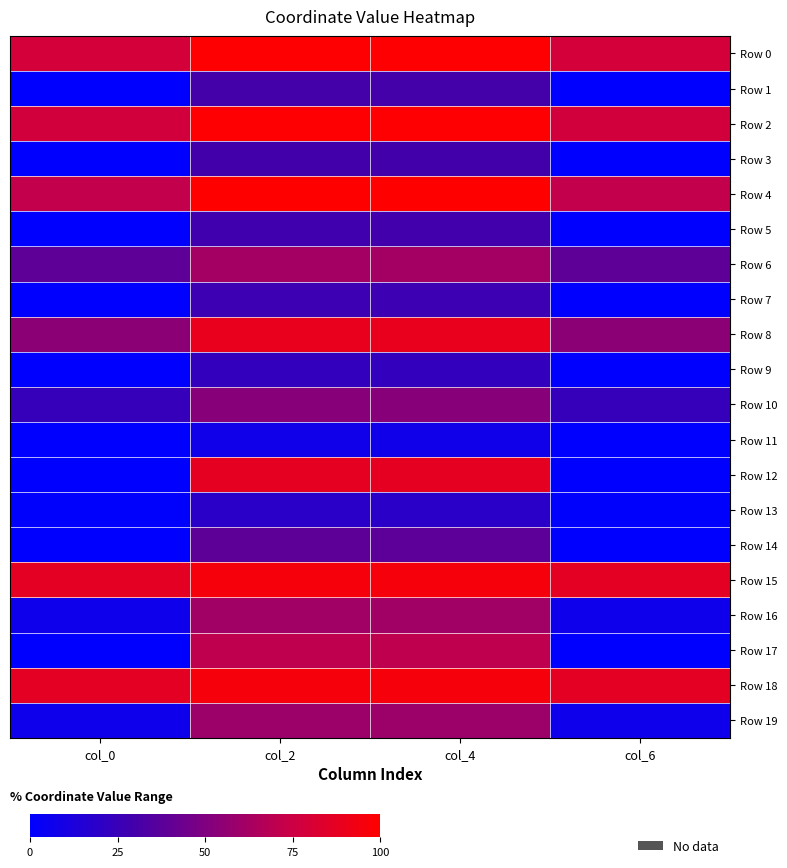

Between col_0 and col_6, which is larger?

col_0